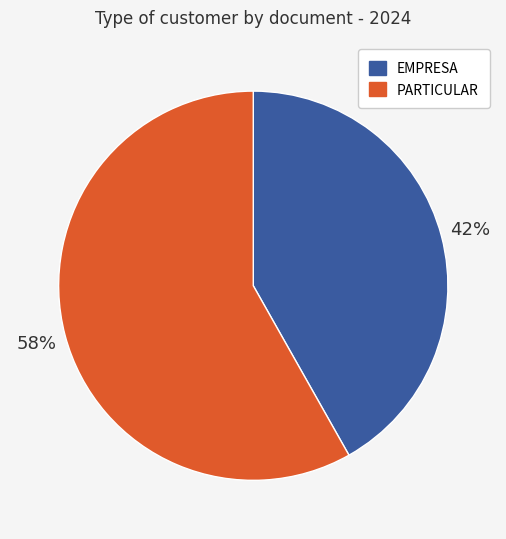

To the nearest percent, what is the difference between the largest and smallest slice percentages?

16%